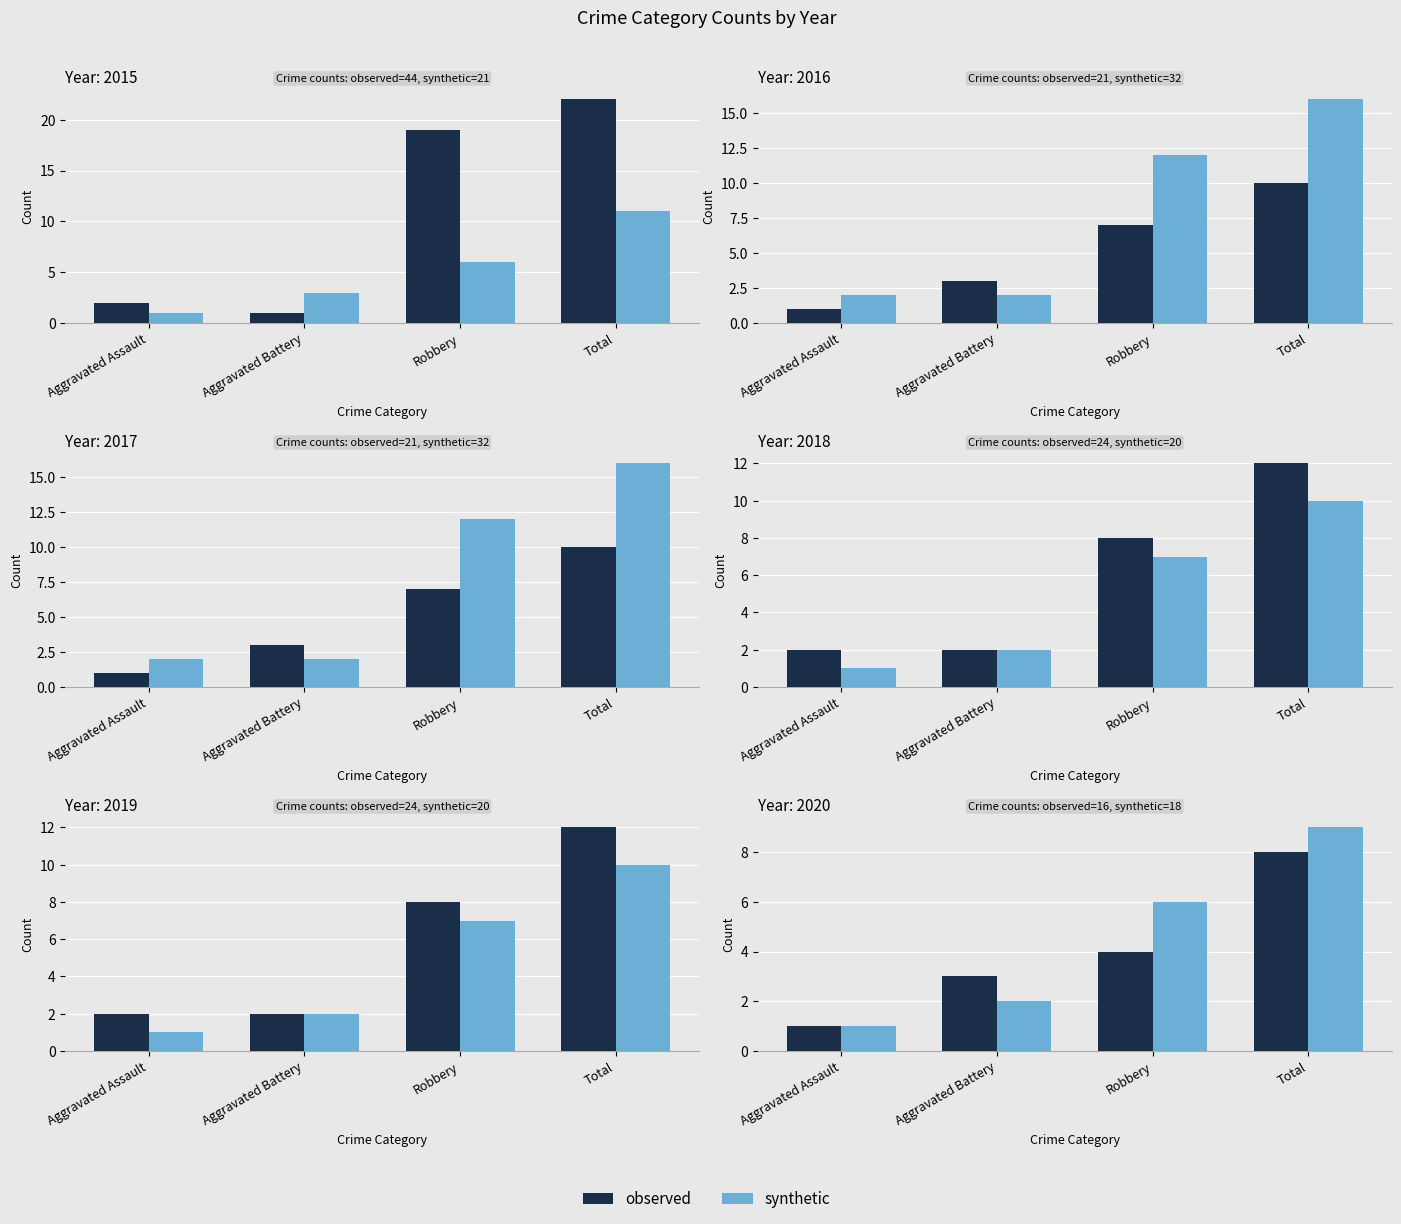

What is the label of the 3rd bar from the left?

Robbery